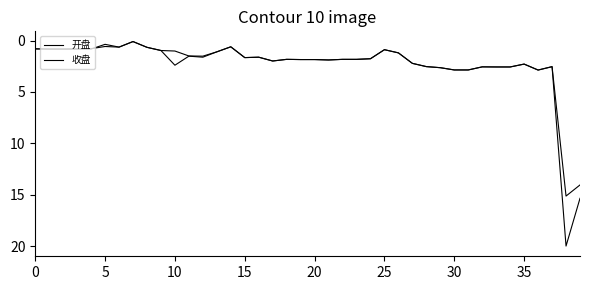

Does the chart display data point markers on the line(s)?

No